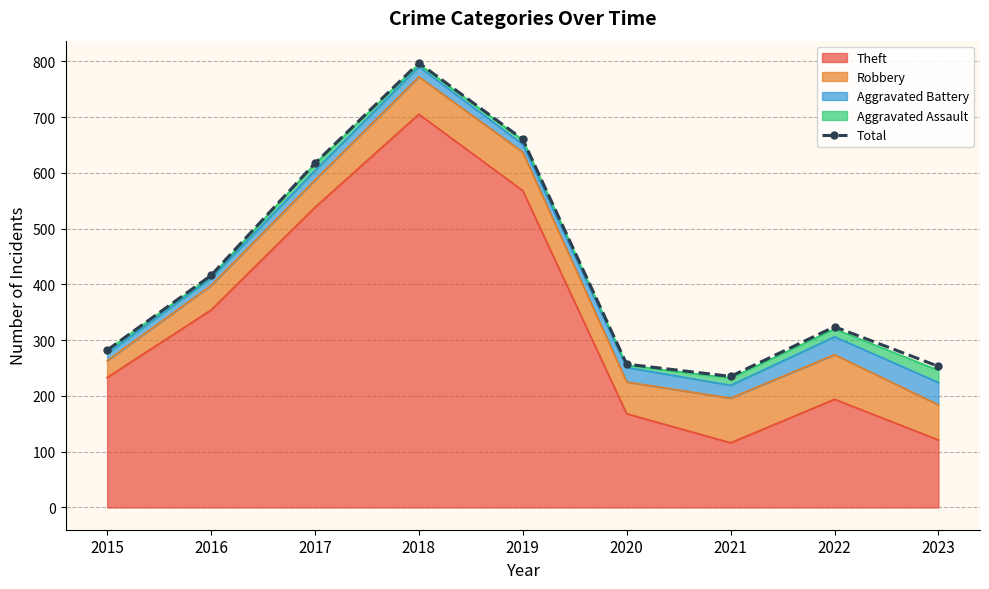

What is the sum of the values at 2016 and 2017?

1033